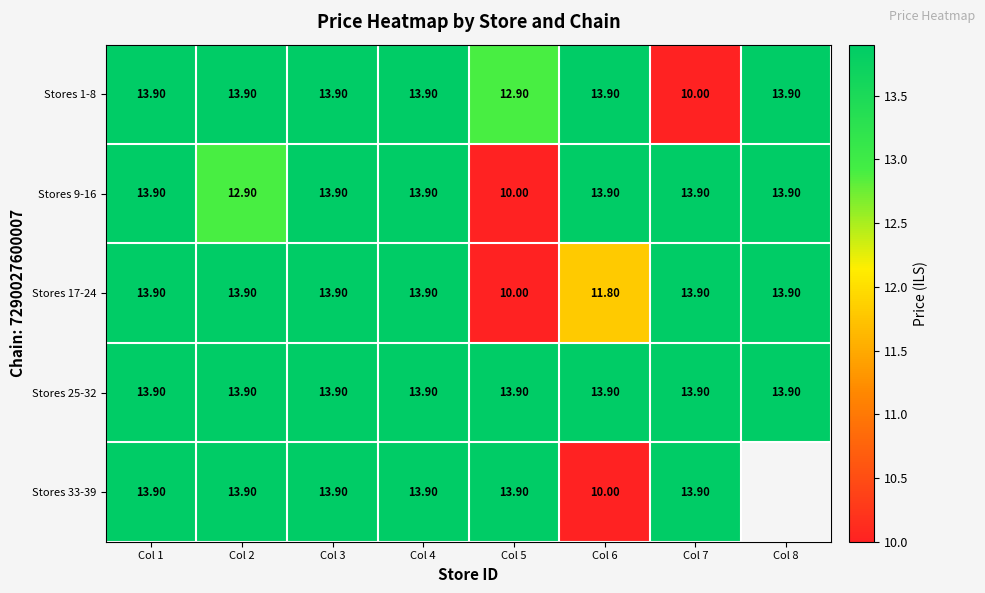

What is the total value across all series at Col 3?

69.5